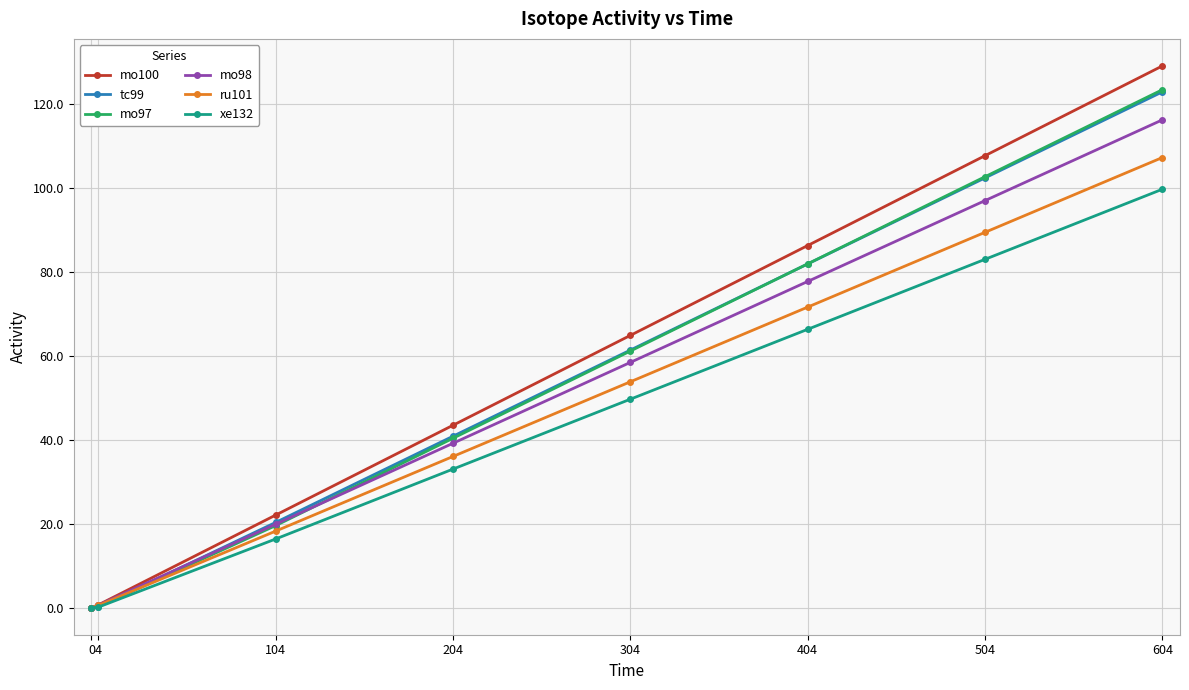

How many lines are shown in the chart?

6